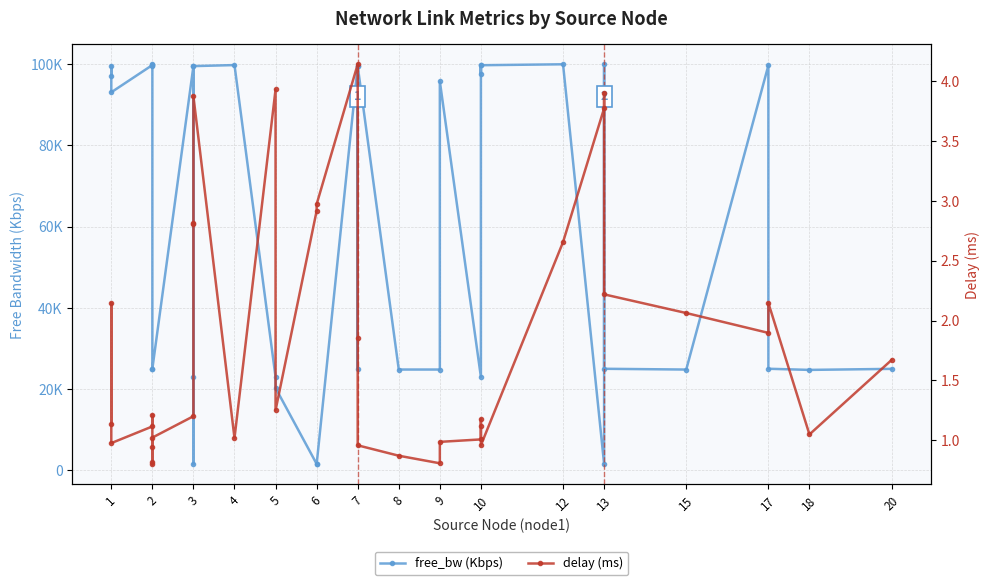

True or false: free_bw (Kbps) and delay (ms) cross at least once.

False